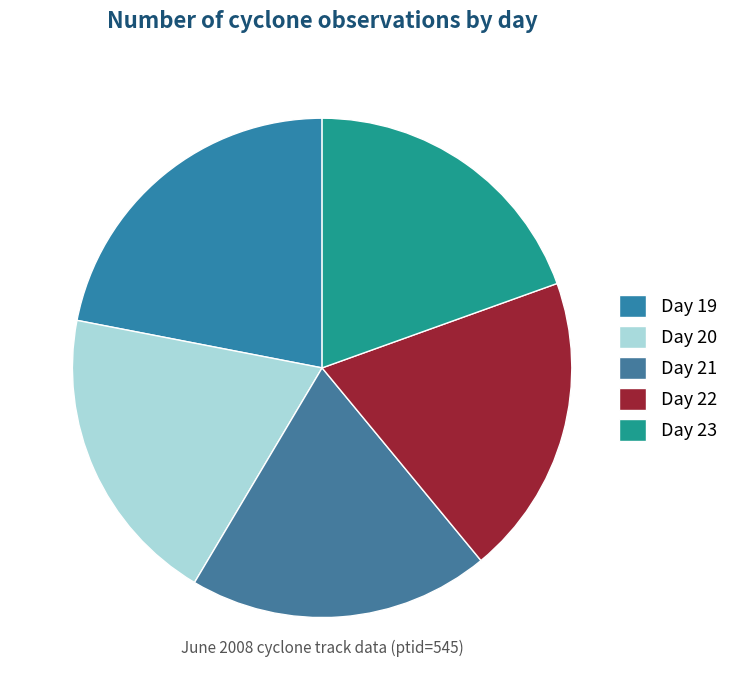

Rank the categories by value from highest to lowest.

Day 19, Day 20, Day 21, Day 22, Day 23